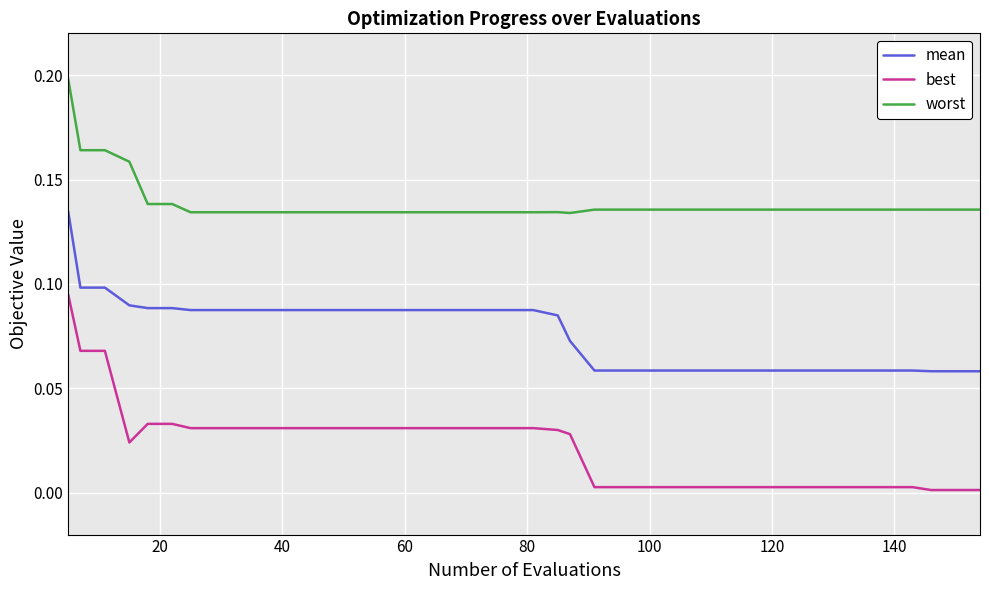

Which series has the widest spread of values?

best